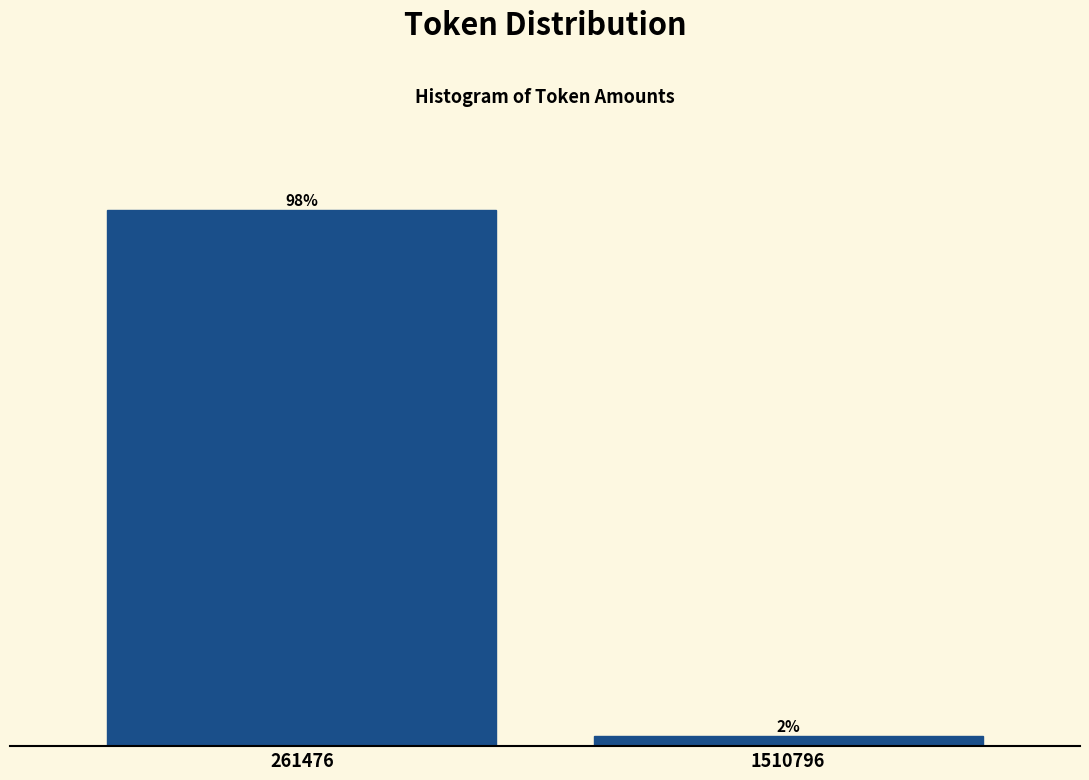

Does the chart contain any negative values?

No